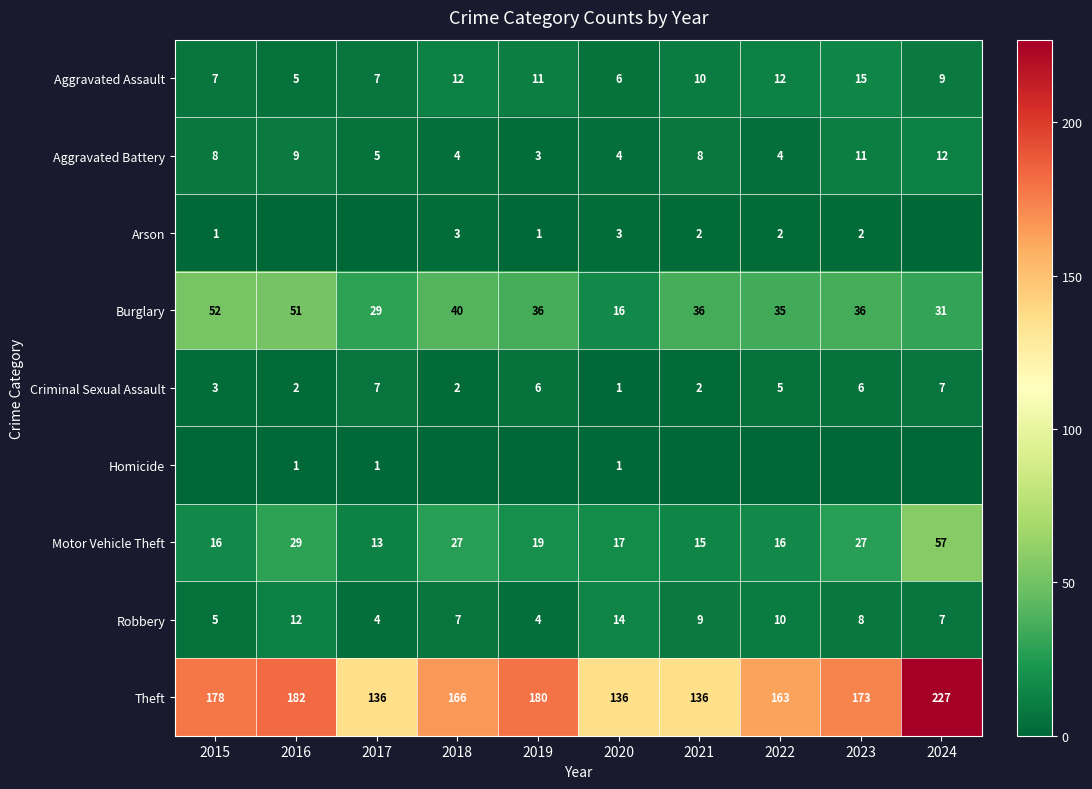

Is the value of Aggravated Assault at 2018 greater than the value of Criminal Sexual Assault at 2022?

Yes